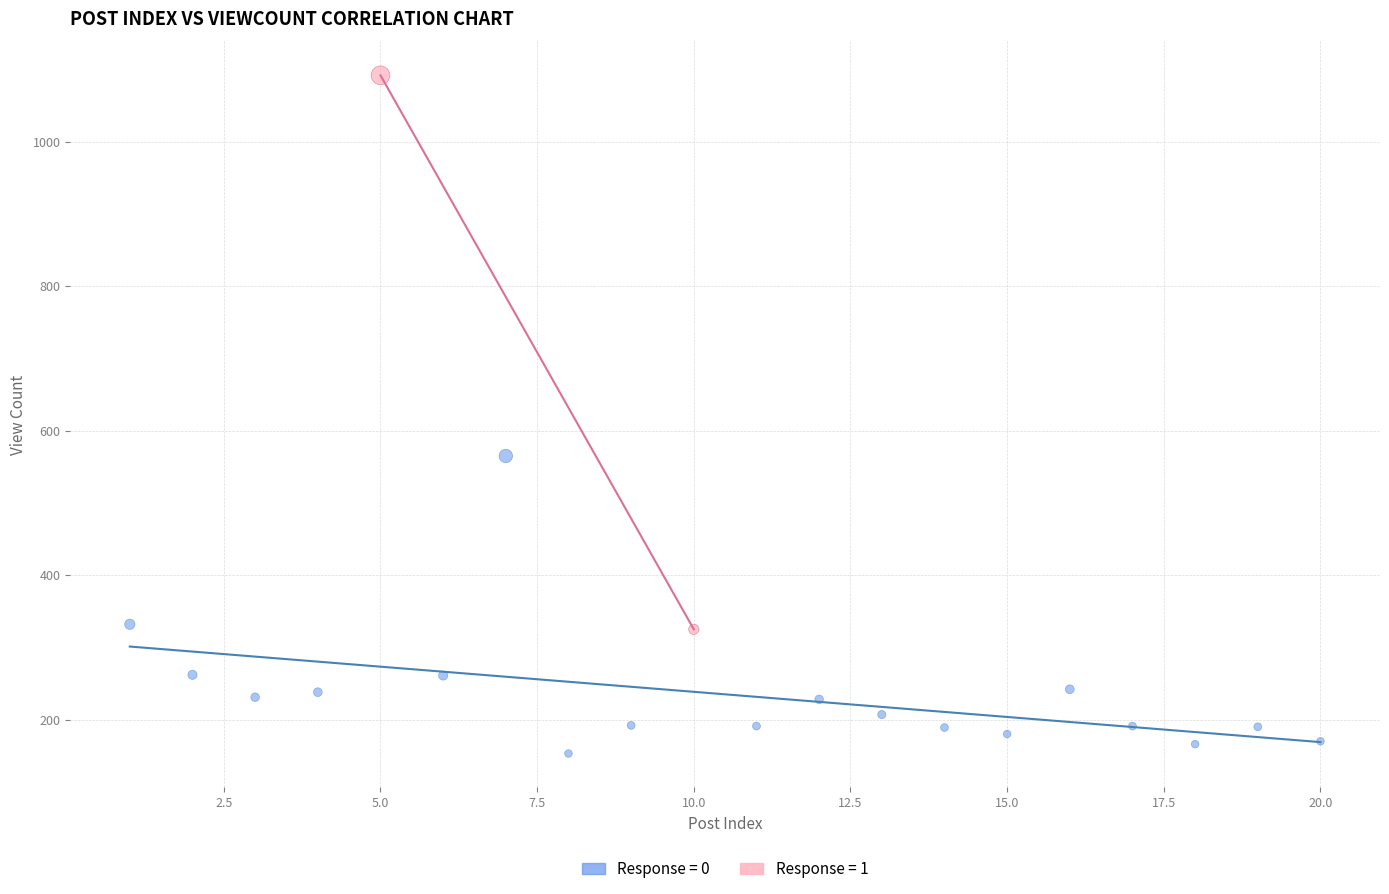

Which series contains the lowest Y value?

Response = 0